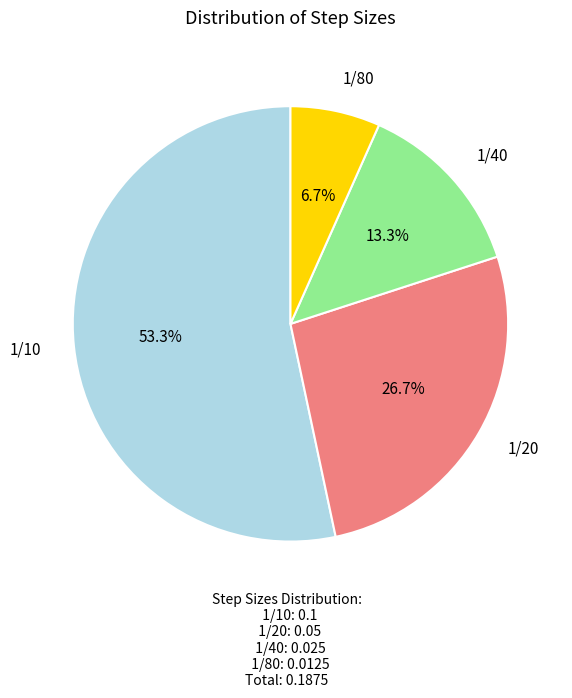

Does any single category account for the majority?

Yes